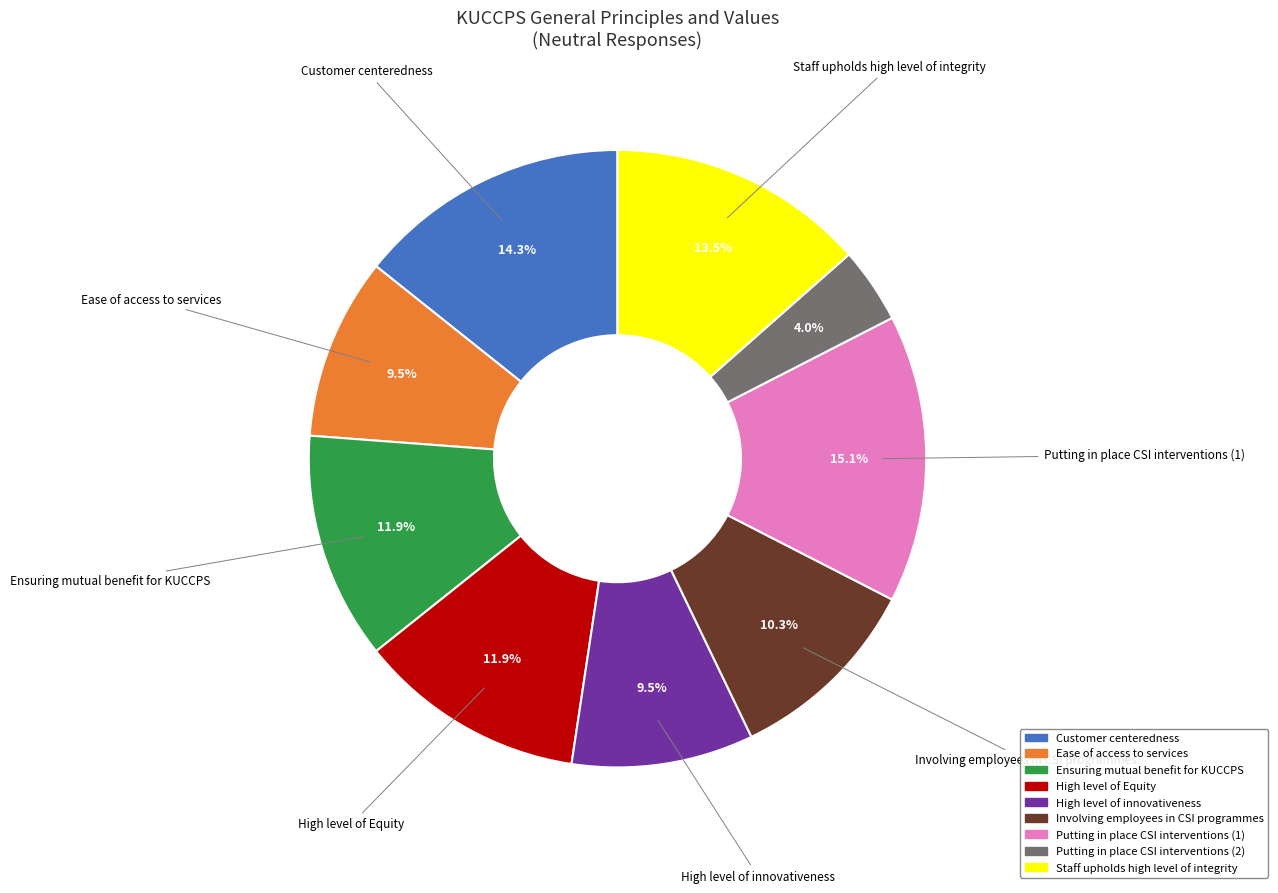

The High level of innovativeness slice represents 2% of the pie. True or false?

False